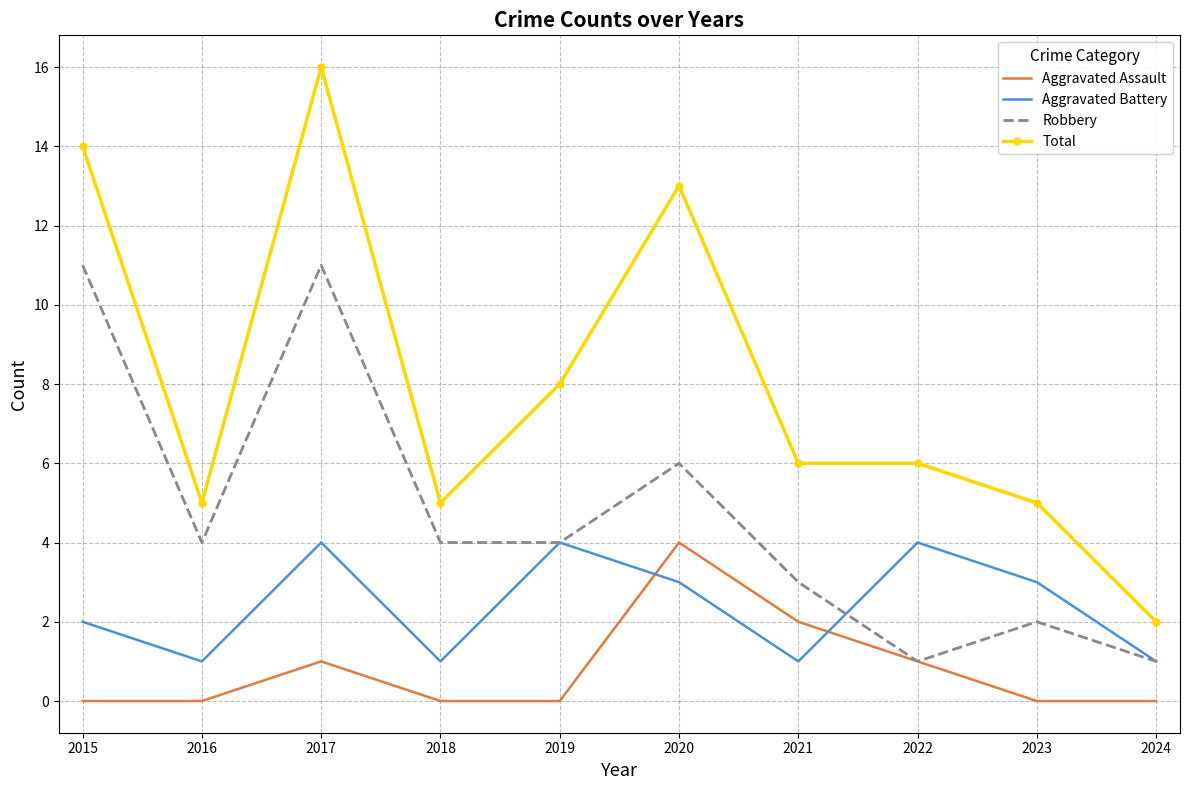

At which category is the sum across all series the highest?

2017